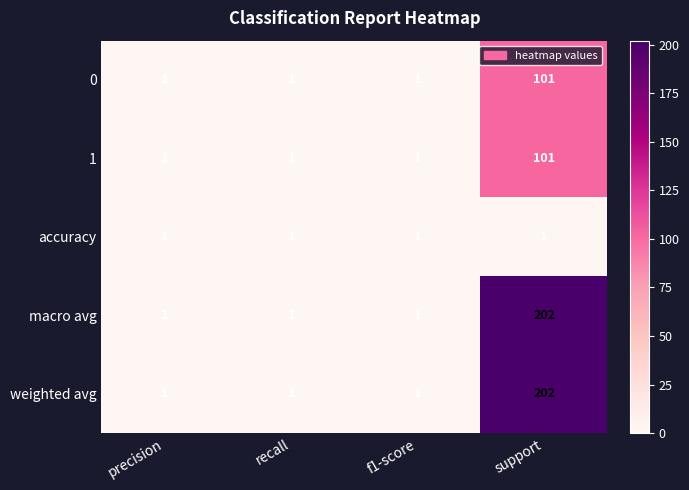

What is the difference between the 0 values at support and recall?

100